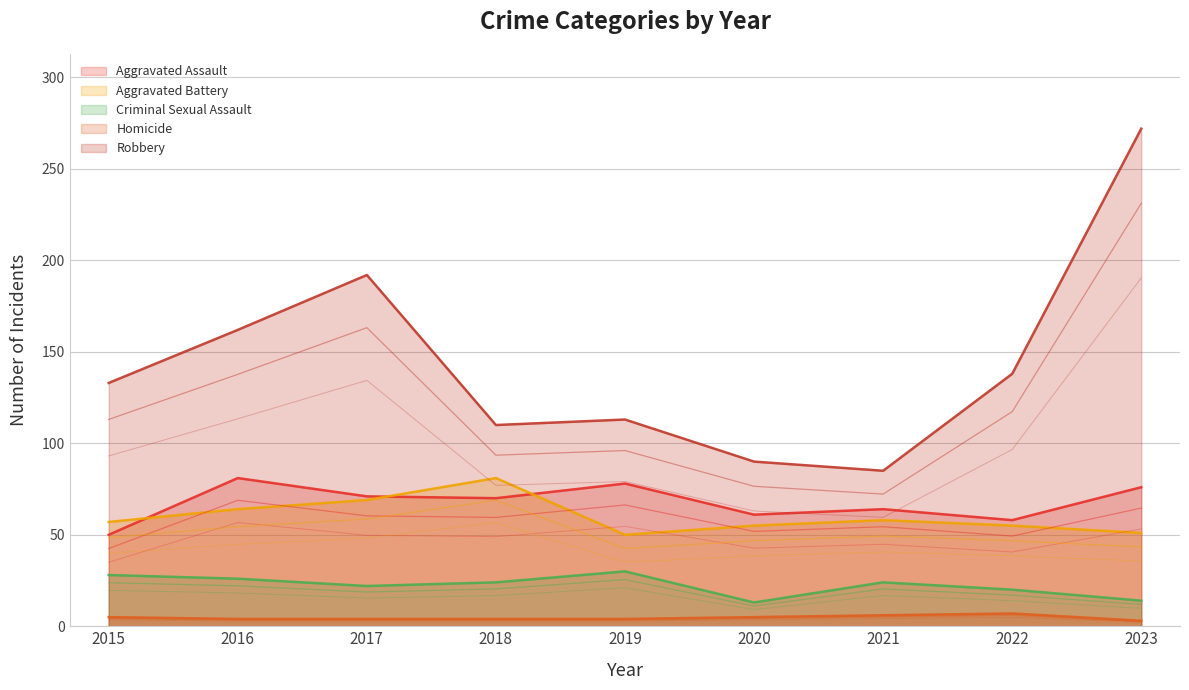

What is the difference between the highest and lowest values at 2016?

158.6